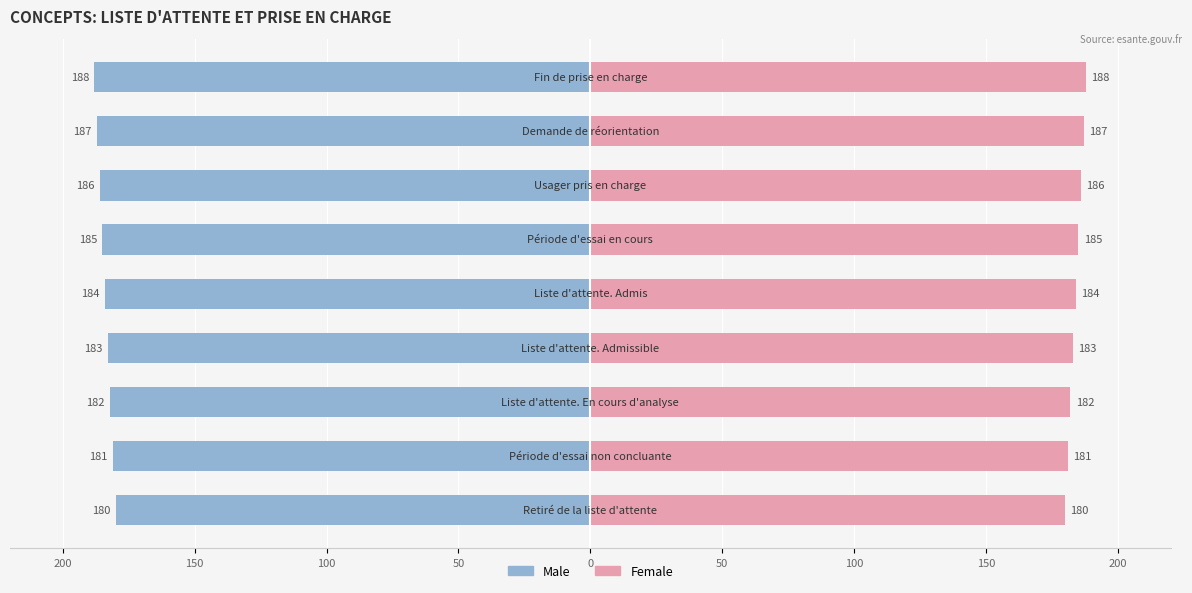

How many bars are there in each group?

2